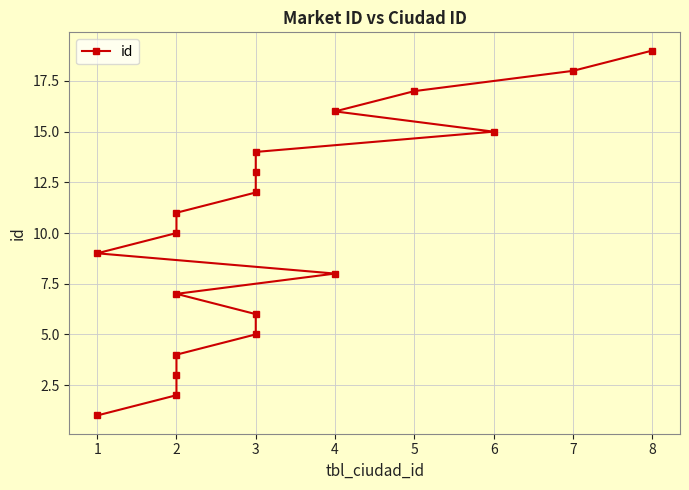

What is the sum of the values at 3 and 1?

7